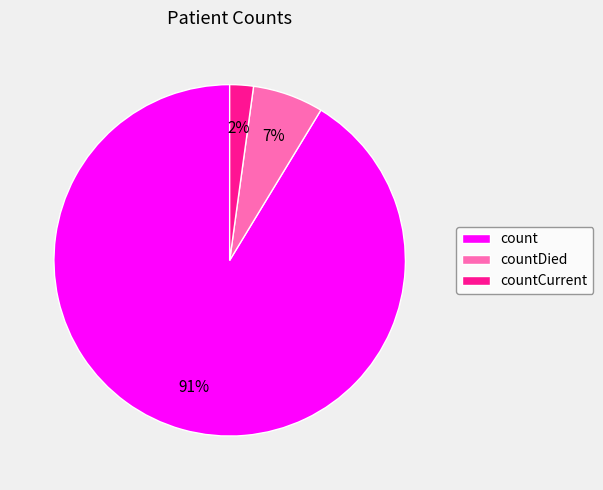

To the nearest percent, what is the average slice percentage?

33%